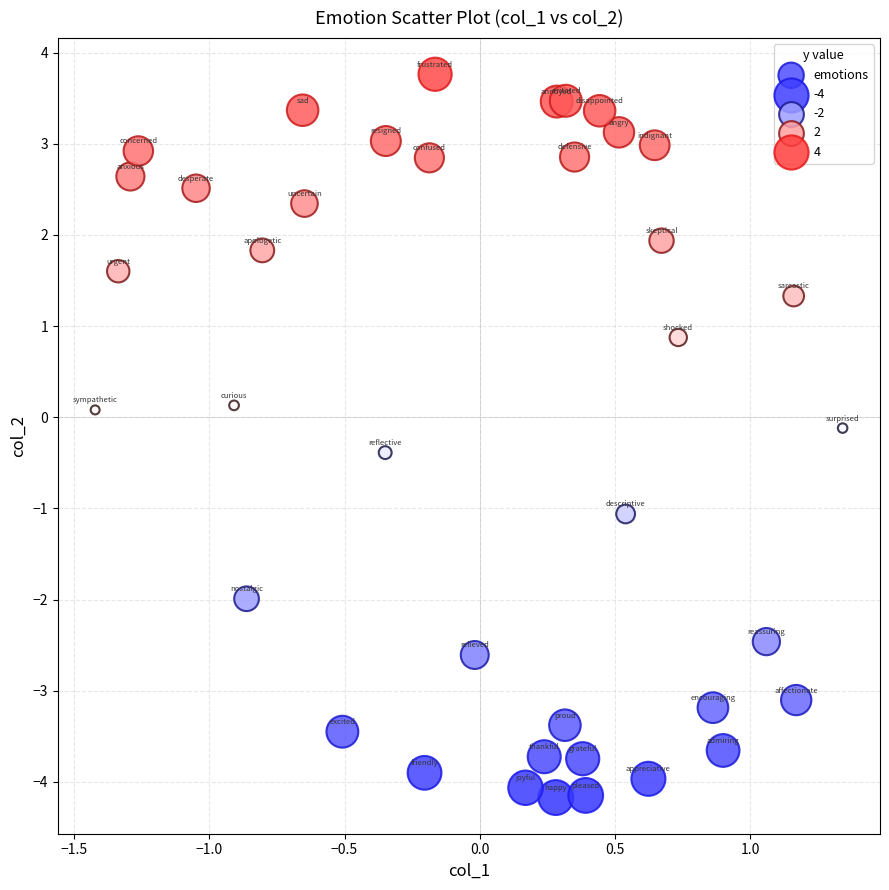

What is the range of X values (max minus min)?

2.8